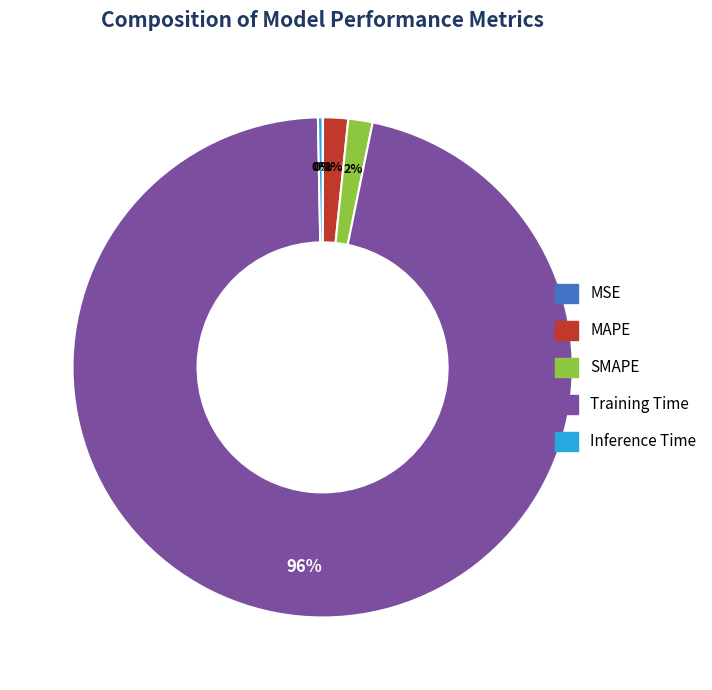

Is the sum of SMAPE and Training Time greater than half?

Yes